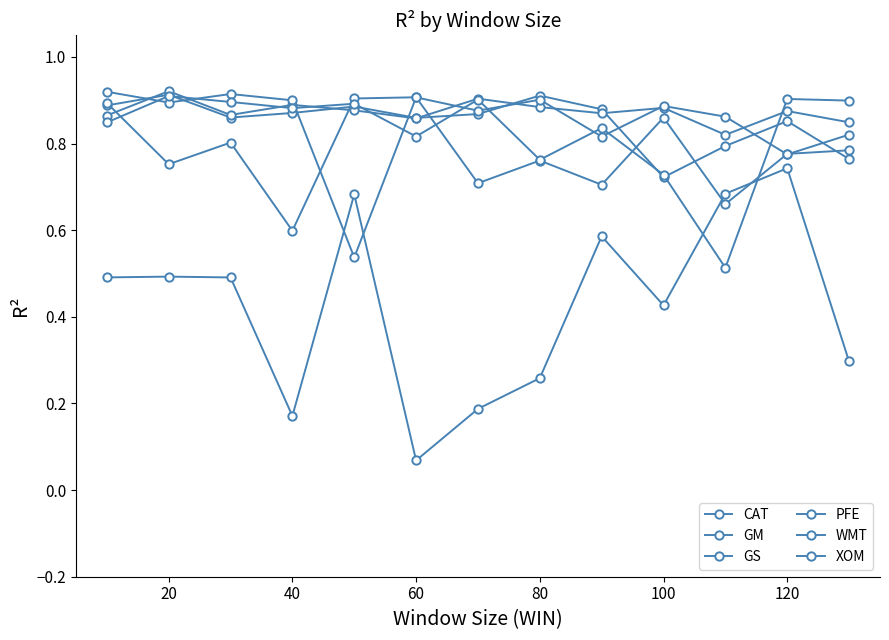

How many categories are shown in the chart?

13